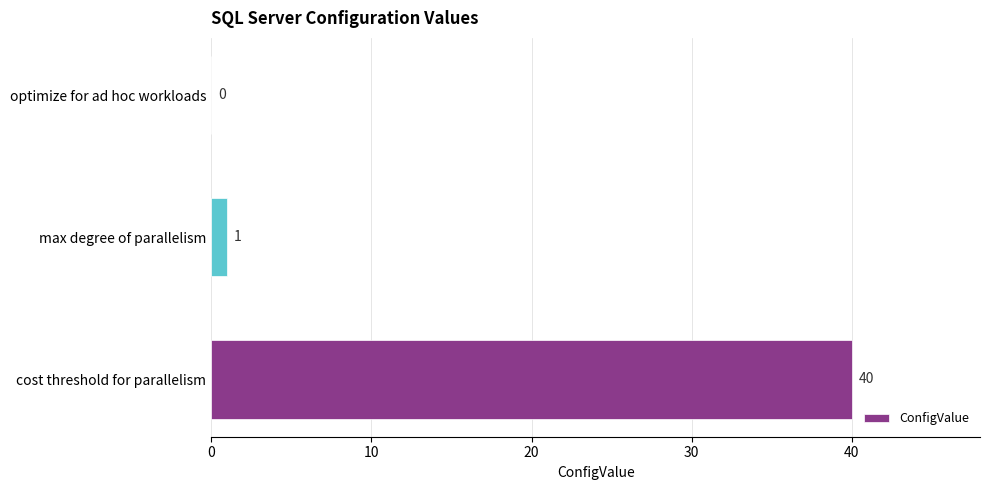

True or false: the data shows 1 at max degree of parallelism.

True